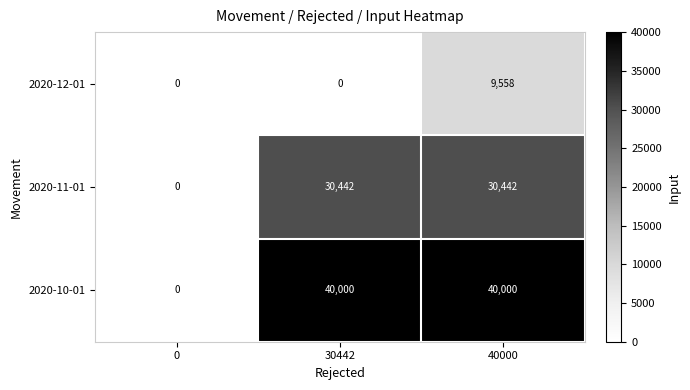

The value of 2020-12-01 at 40000 is 9558. True or false?

True